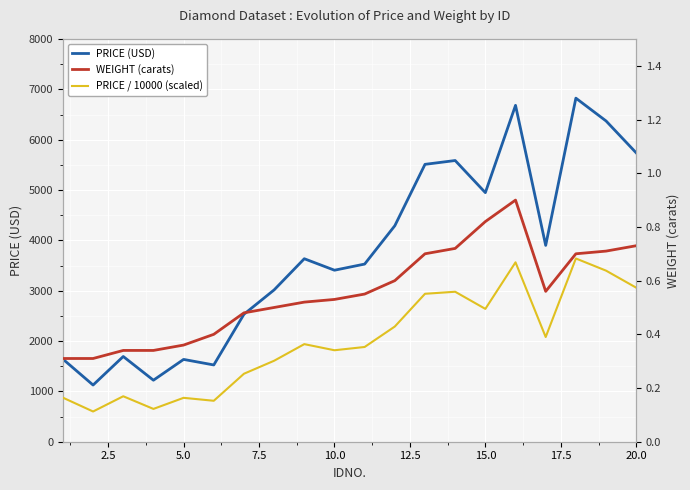

List the series in order of their peak value, highest first.

PRICE (USD), WEIGHT (carats), PRICE / 10000 (scaled)